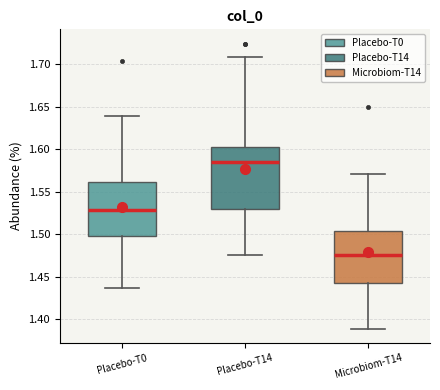

Reading left to right, transcribe this box plot: for each box, give where its median line is, the range the box spans, and where its two whiskers end, as read against the y-axis. The values are not printed on the chart, so give them approximately, as read against the axis.

Placebo-T0: median 1.530, box 1.500 to 1.560, whiskers 1.435 to 1.640
Placebo-T14: median 1.585, box 1.530 to 1.600, whiskers 1.475 to 1.710
Microbiom-T14: median 1.475, box 1.440 to 1.505, whiskers 1.390 to 1.570